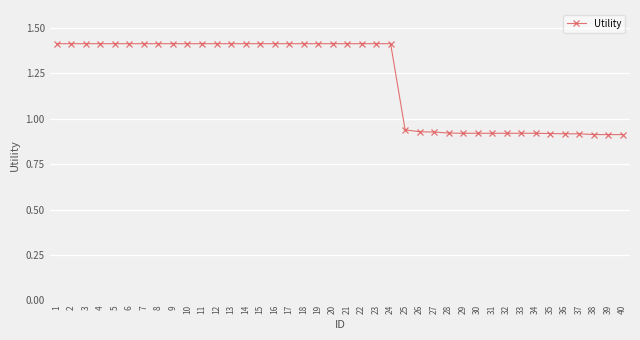

Is it true that the value at 19 is 1.4?

True